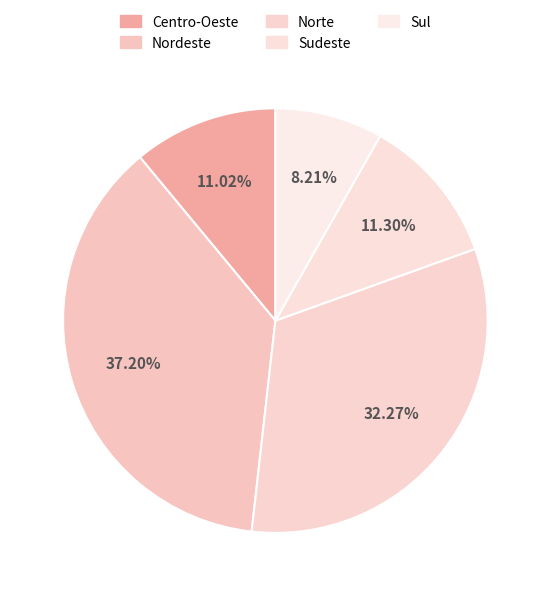

The Sul slice represents 8% of the pie. True or false?

True